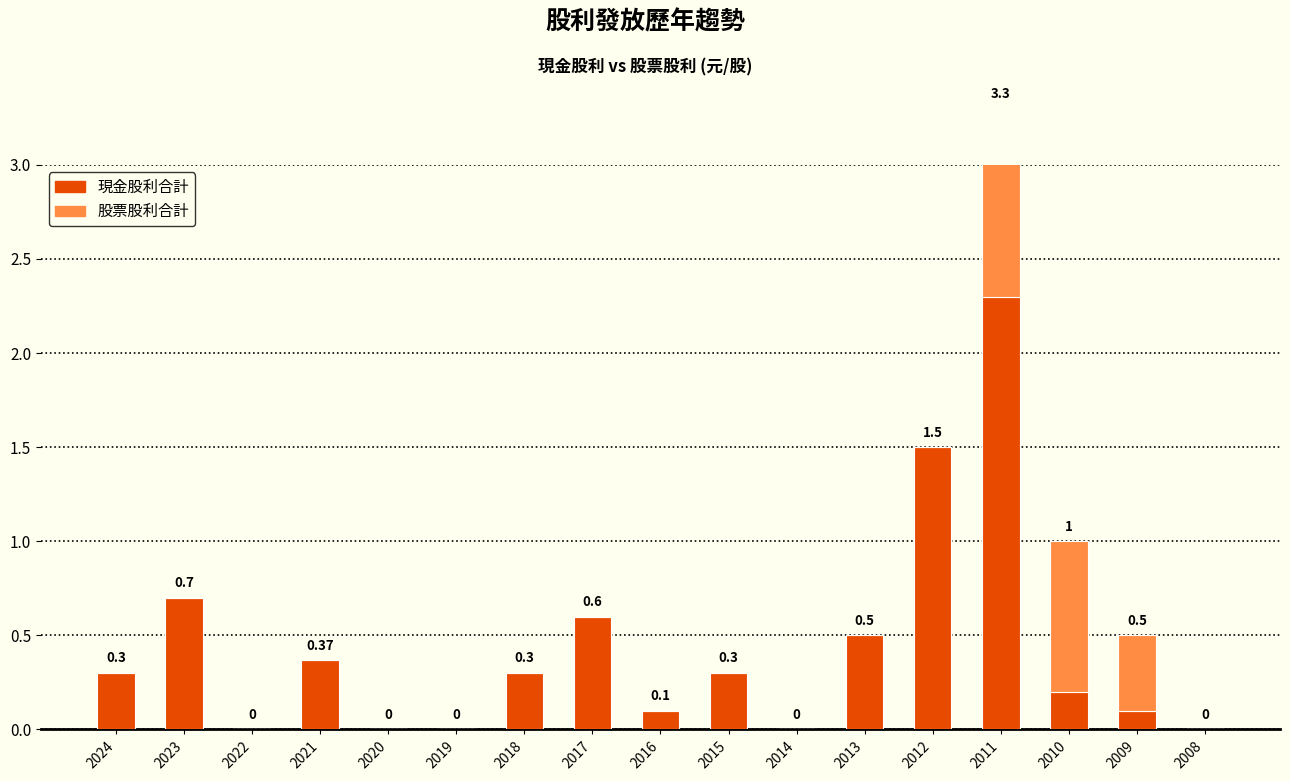

Which series has the largest range (max minus min)?

現金股利合計